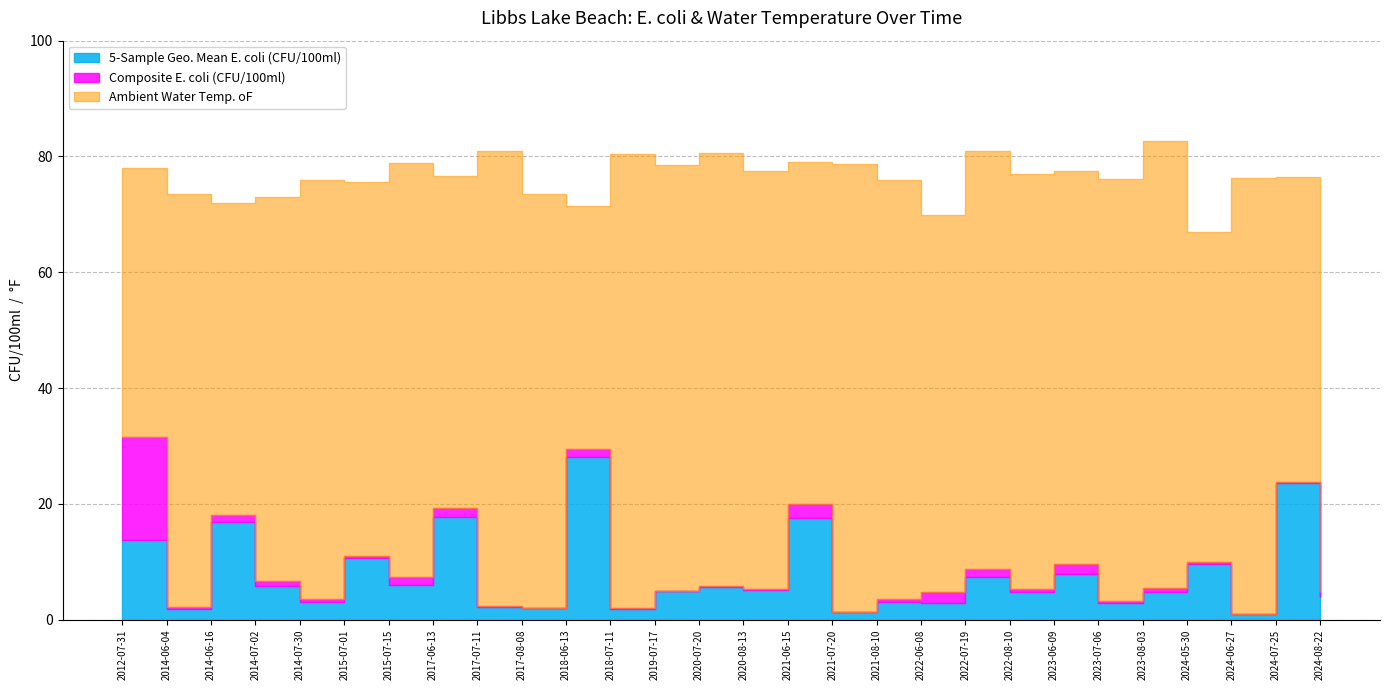

Rank the series at 2024-08-22 from lowest to highest value.

5-Sample Geo. Mean E. coli (CFU/100ml), Composite E. coli (CFU/100ml), Ambient Water Temp. oF